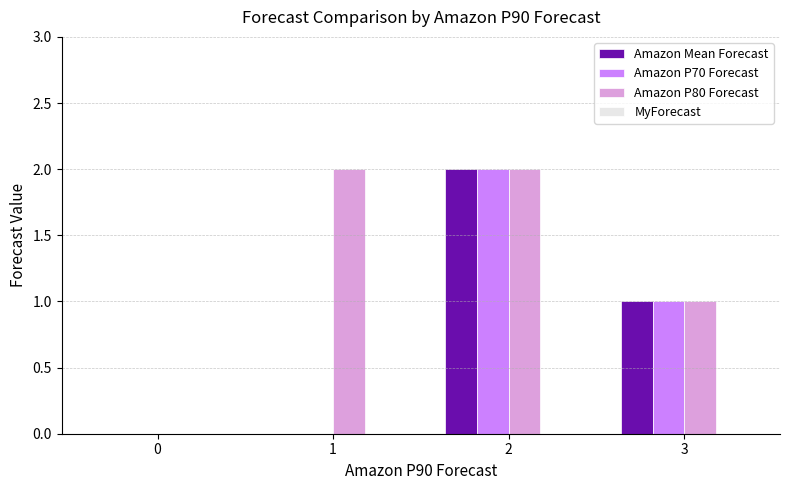

What is the total value across all series at 1?

2